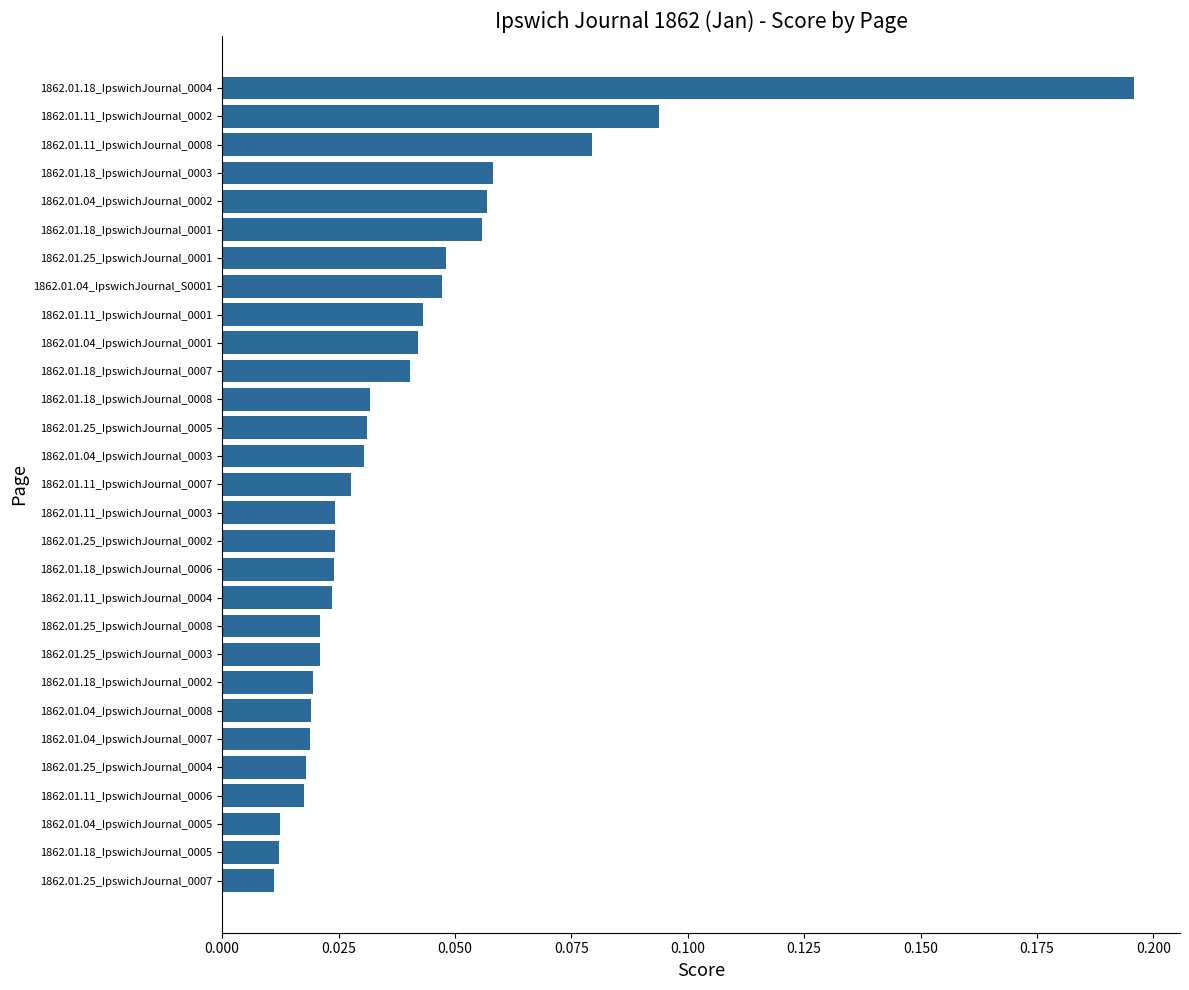

True or false: the data shows 0.0 at 1862.01.04_IpswichJournal_0002.

False